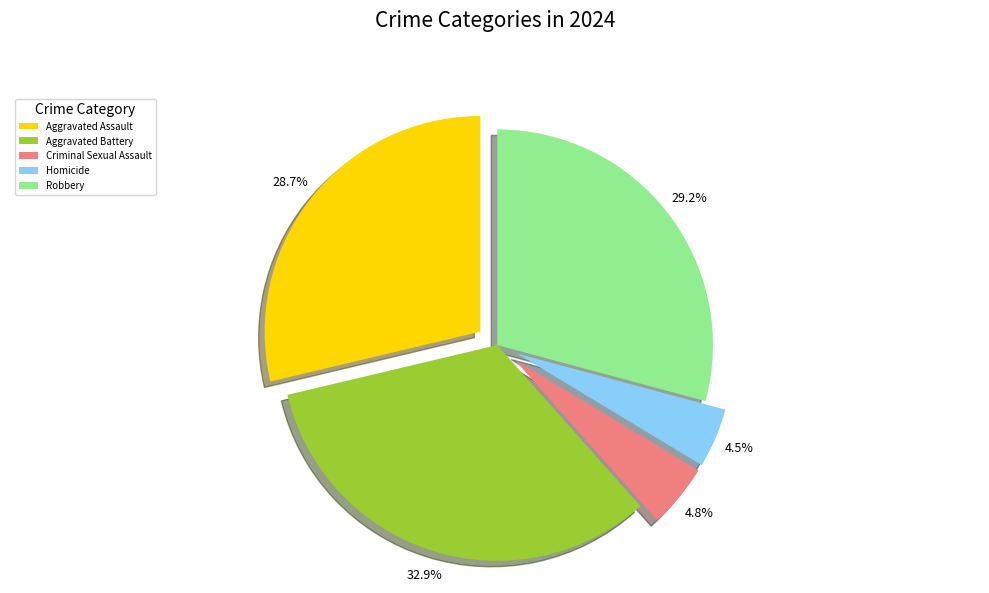

Does Homicide represent more than half of the total?

No